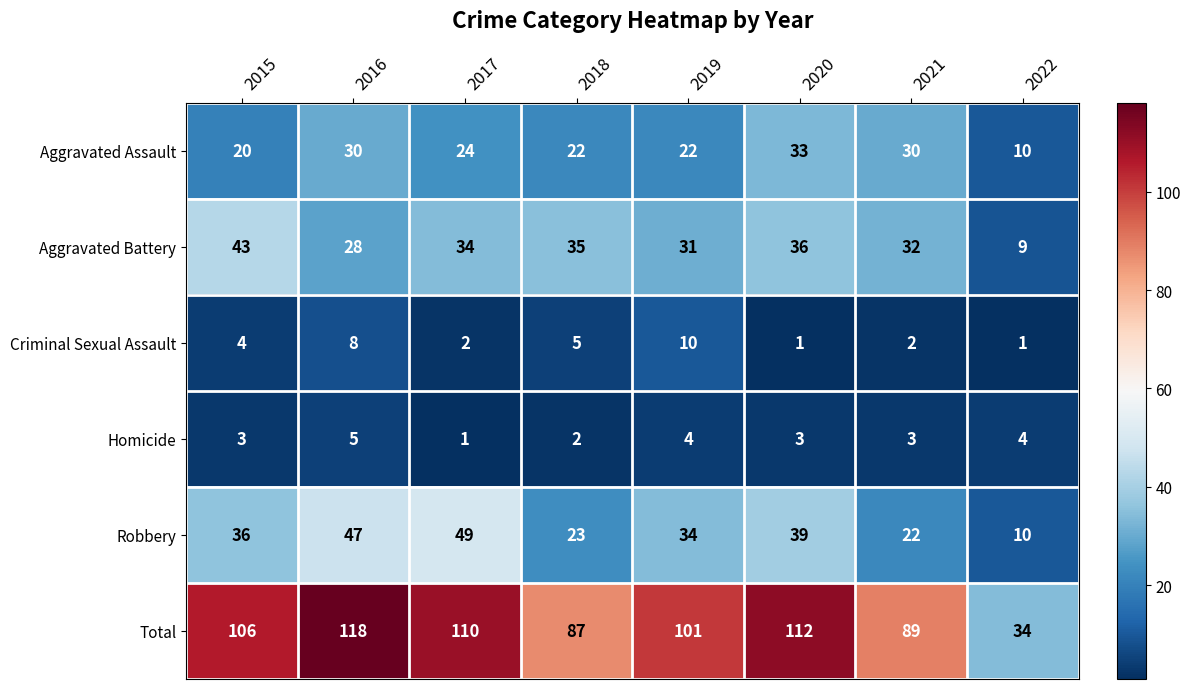

The value of Total at 2015 is 106. True or false?

True